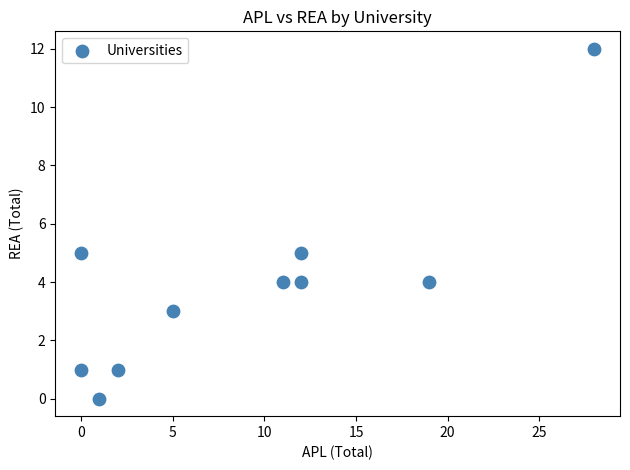

What is the average Y value?

4